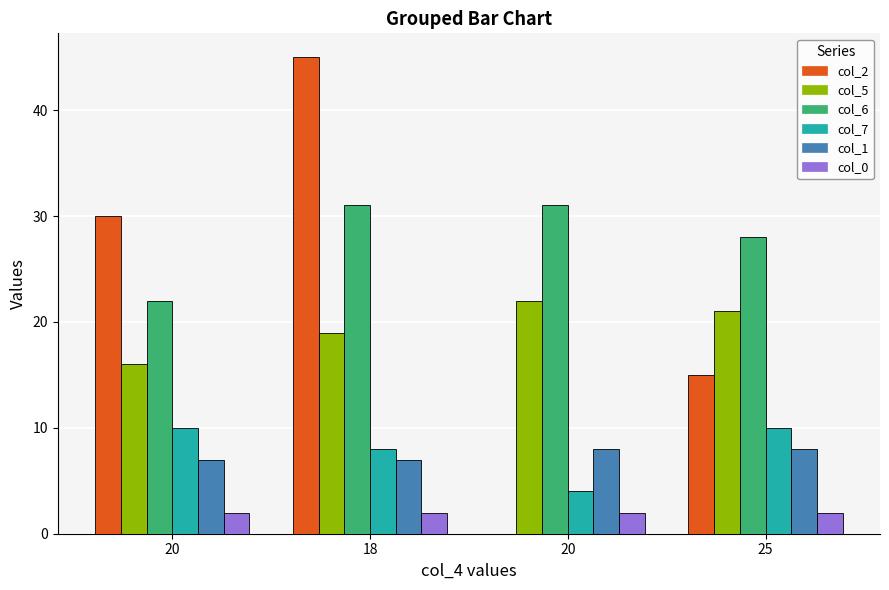

True or false: col_1 has a value of 2 at 18.

False